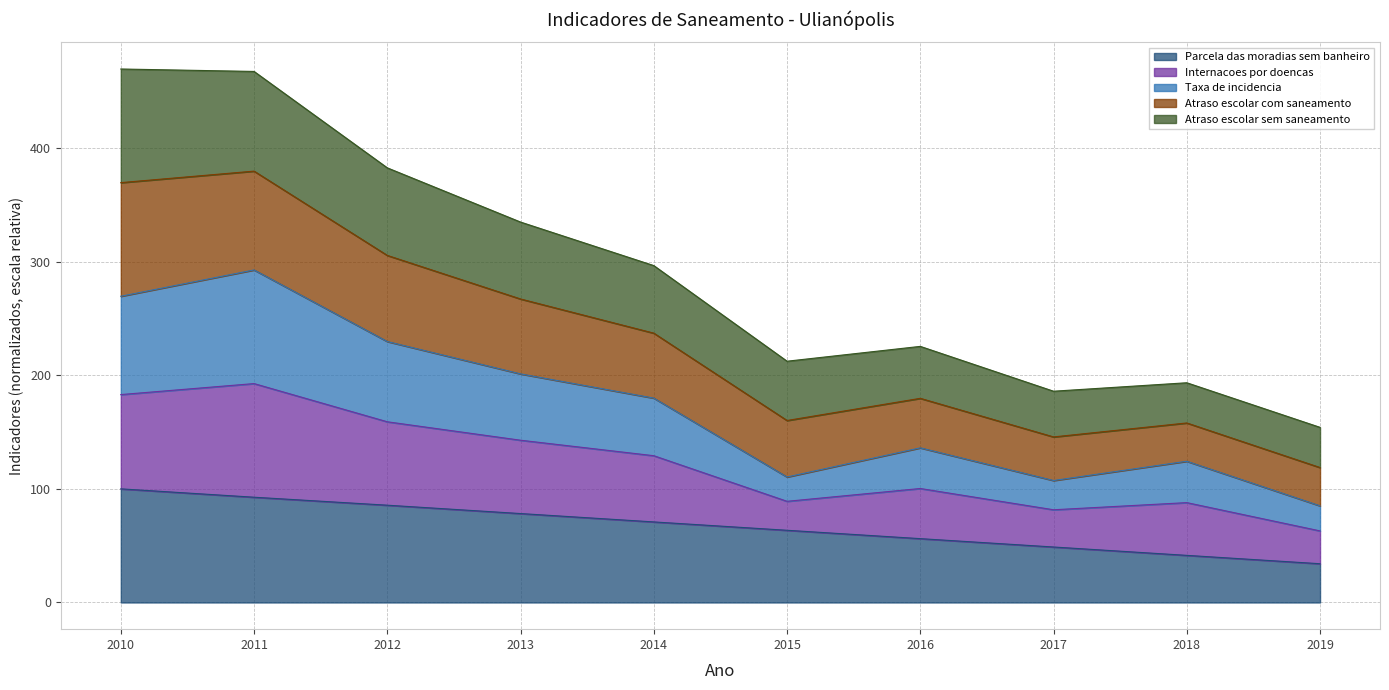

The Parcela_das_moradias_sem_banheiro series shows 100.0 at 2010. True or false?

True